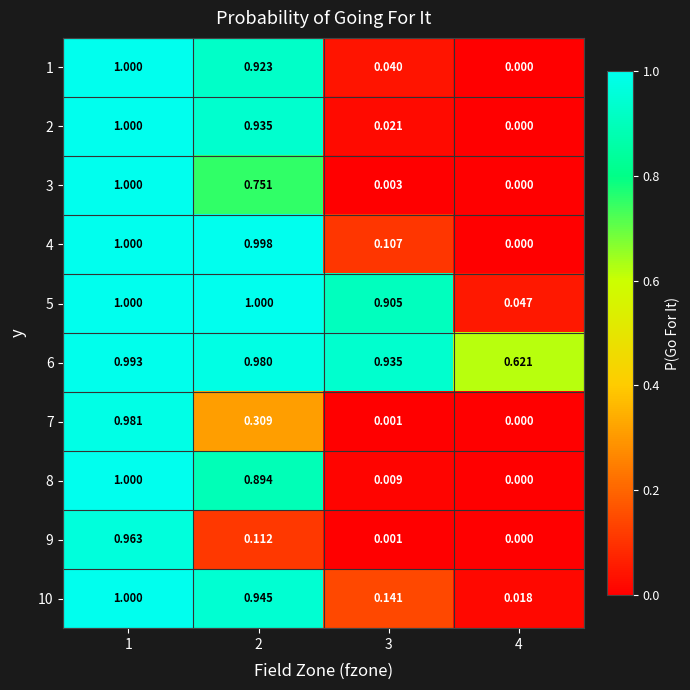

Reading left to right, list all the values displayed in this chart.

1: 1=1.0	2=0.9	3=0.0	4=0.0
2: 1=1.0	2=0.9	3=0.0	4=0.0
3: 1=1.0	2=0.8	3=0.0	4=0.0
4: 1=1.0	2=1.0	3=0.1	4=0.0
5: 1=1.0	2=1.0	3=0.9	4=0.0
6: 1=1.0	2=1.0	3=0.9	4=0.6
7: 1=1.0	2=0.3	3=0.0	4=0.0
8: 1=1.0	2=0.9	3=0.0	4=0.0
9: 1=1.0	2=0.1	3=0.0	4=0.0
10: 1=1.0	2=0.9	3=0.1	4=0.0